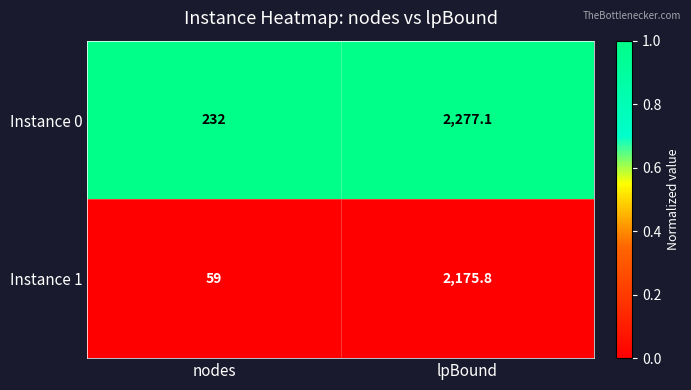

The Instance 1 series shows 29.6 at nodes. True or false?

False